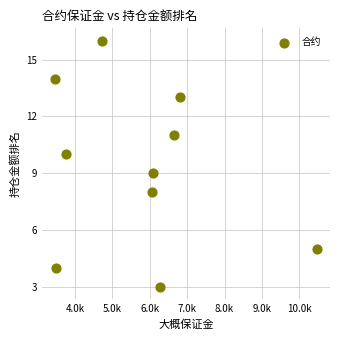

What is the average Y value?

9